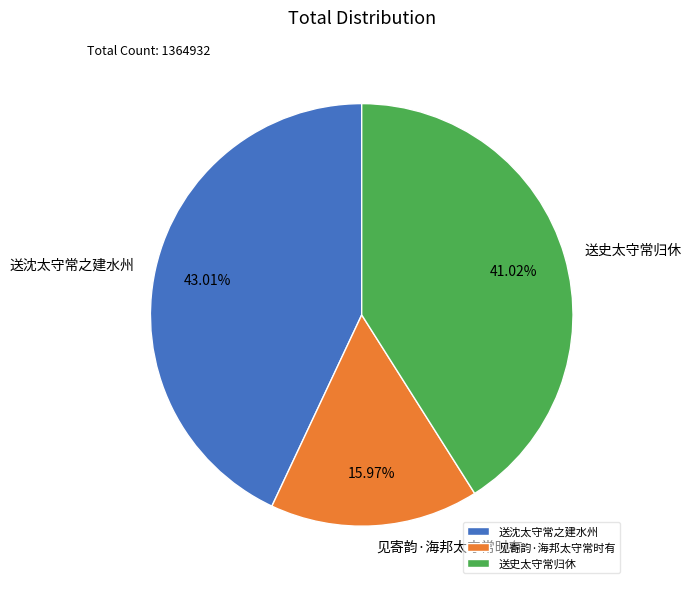

True or false: 送史太守常归休 accounts for 41% of the total.

True